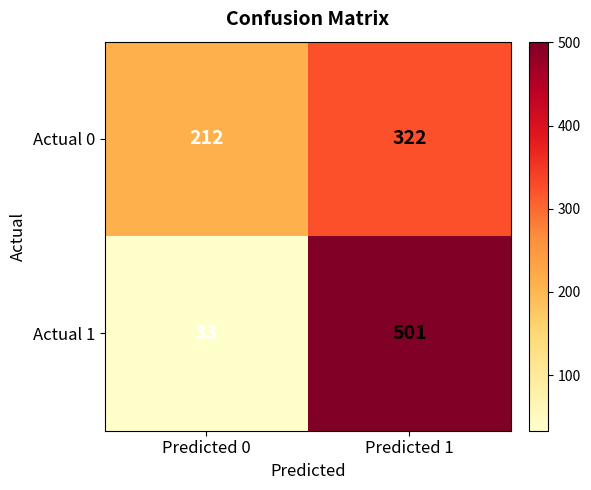

What is the spread (max minus min) of values at Predicted 0?

179